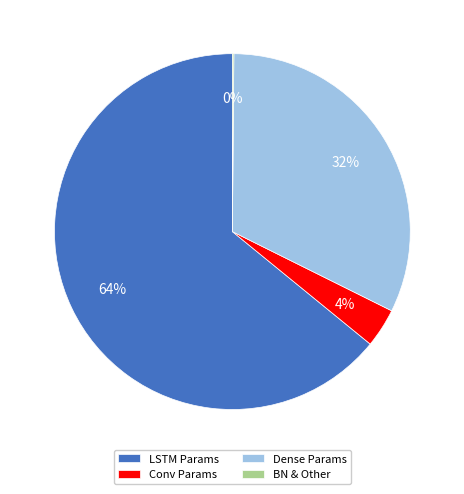

Which slice is the largest?

LSTM Params